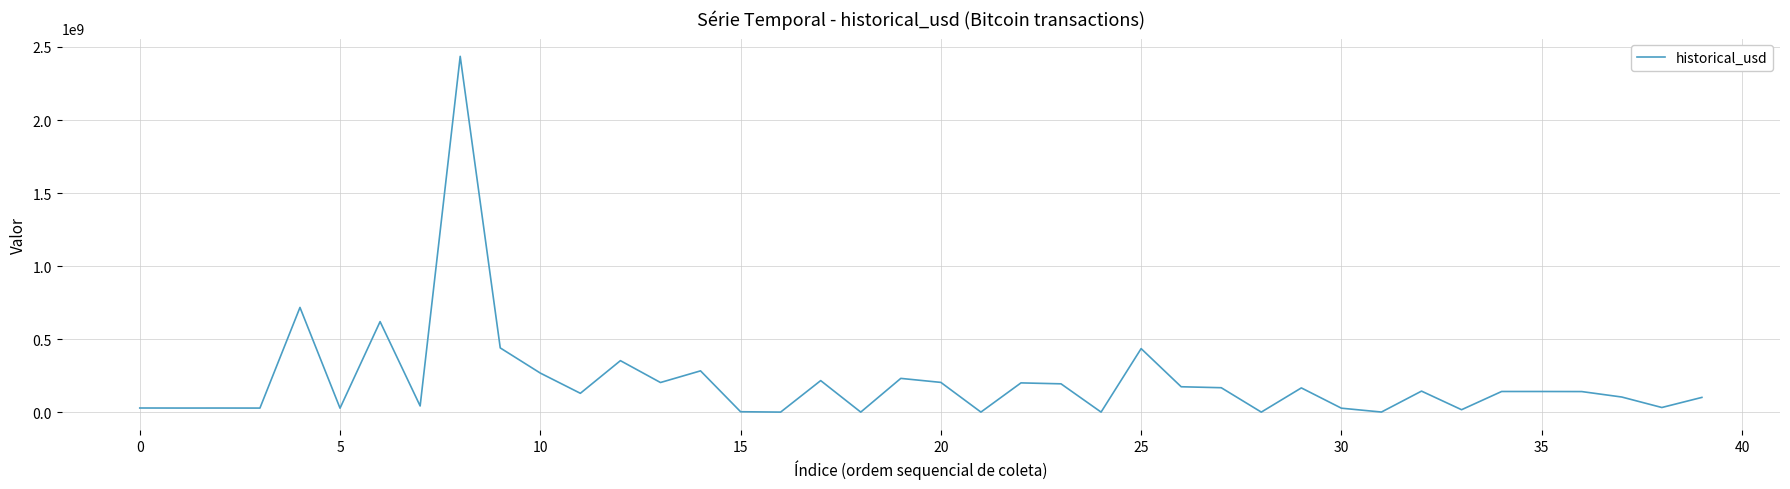

Reading right to left, transcribe all the data shown in this chart.

100671049.8	31532468.0	103241015.8	140632457.0	141101069.1	141136470.5	16386096.0	143734500.0	483406.2	26772051.8	165709500.0	2933.7	166999931.8	173567546.1	434742007.4	44285.1	193599665.5	200045256.7	111337.0	203423815.1	230876689.9	1670.6	215716684.0	26061.8	2524216.5	282462579.3	202596427.7	352313600.0	128768831.4	267175527.0	439524000.0	2435952297.8	41999257.9	619613802.7	26842878.4	716720603.4	27593362.4	27852017.9	27773167.2	28085282.8